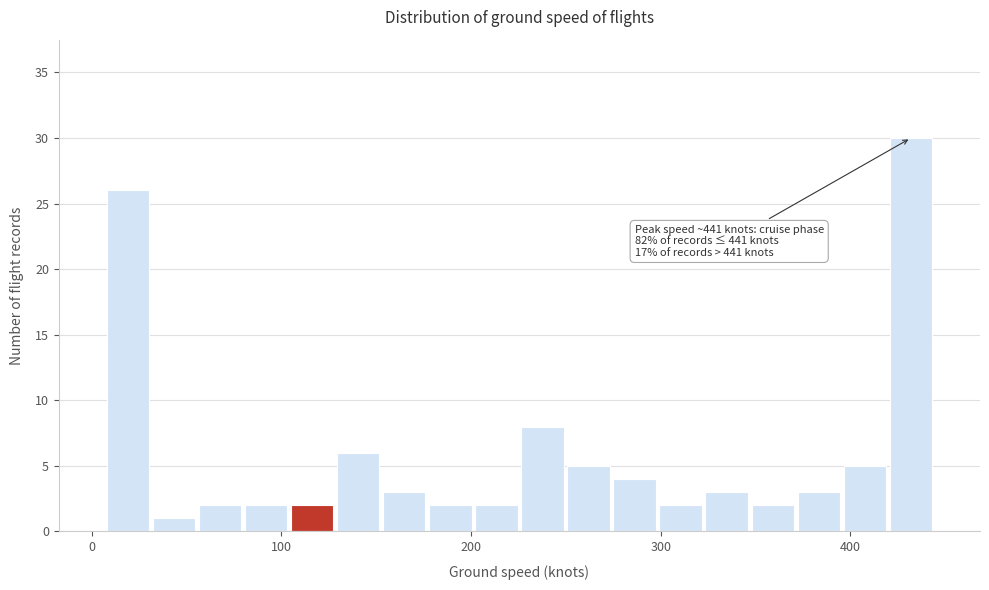

Around what value on the x-axis is the tallest bar? Give the approximate position of its centre, as read against the axis.

430